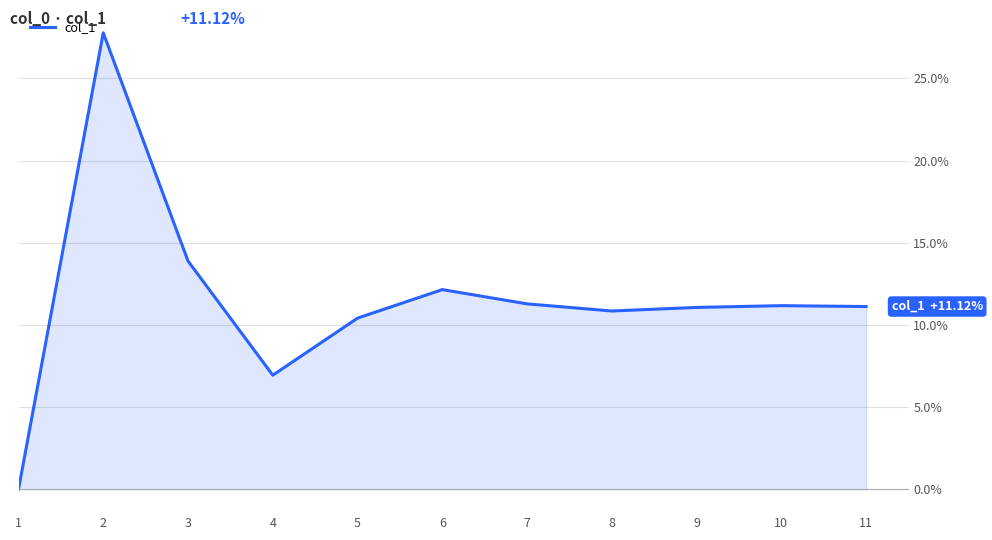

True or false: the data shows 10.4 at 5.

True